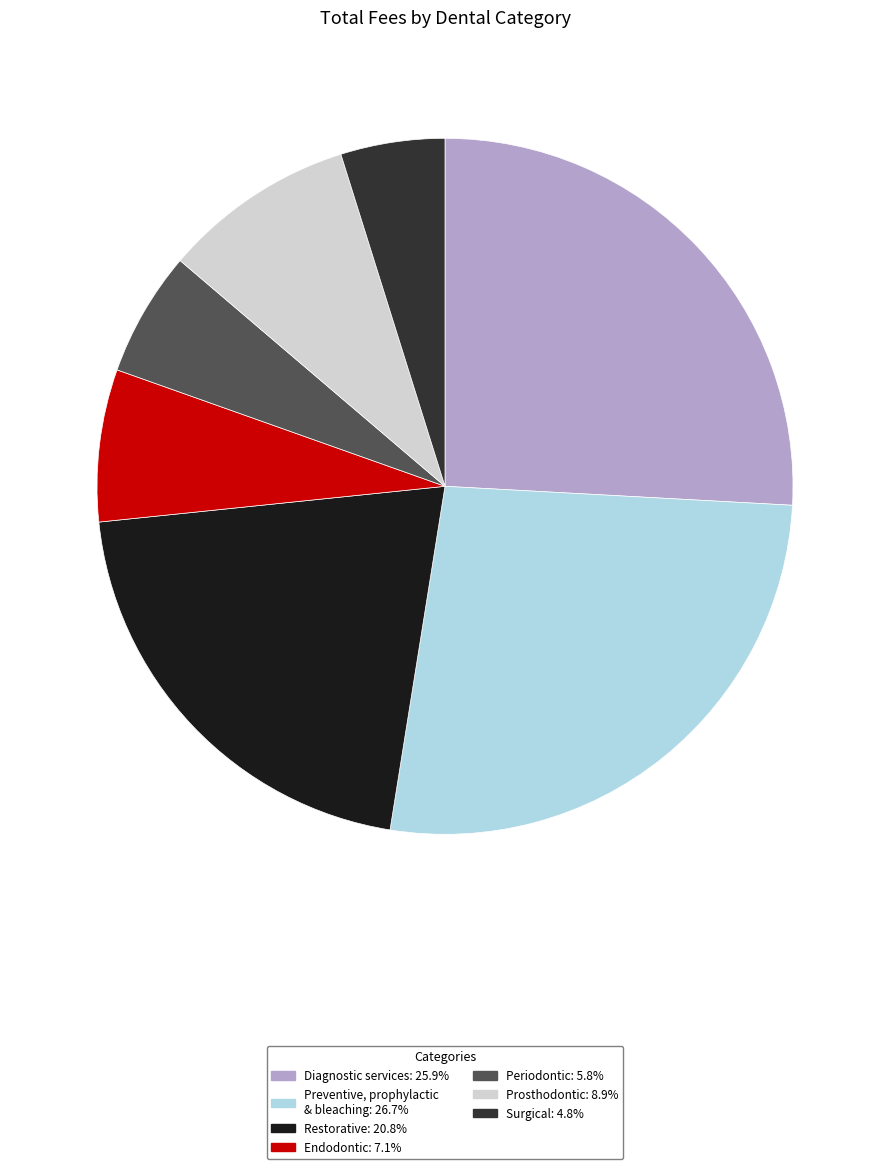

Is the sum of Diagnostic services: 25.9% and Surgical: 4.8% greater than half?

No